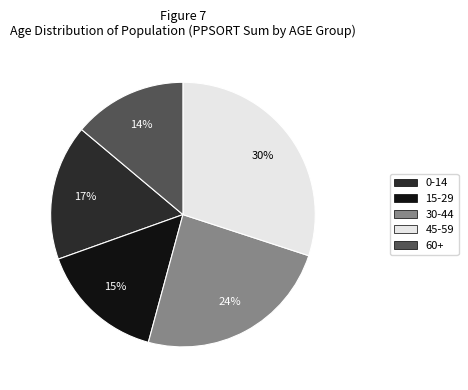

Is the sum of 60+ and 0-14 greater than half?

No